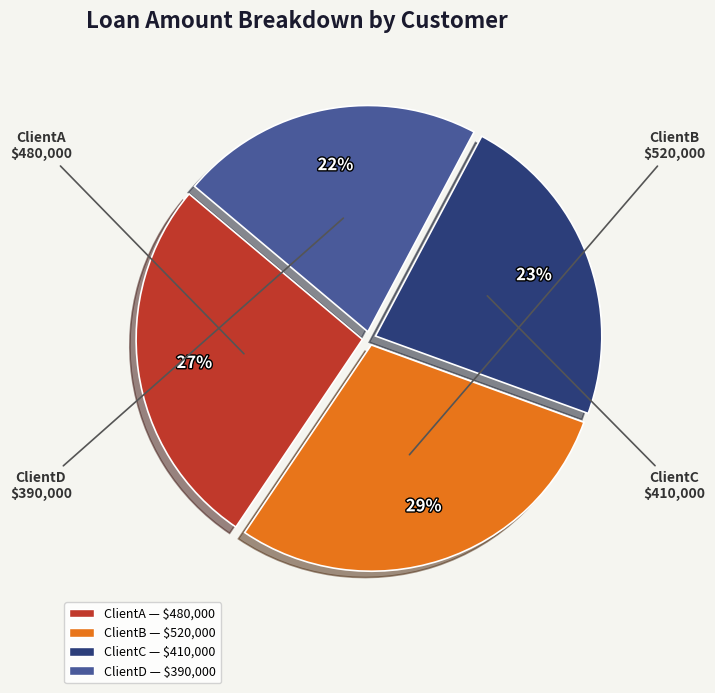

Which slice is the largest?

ClientB